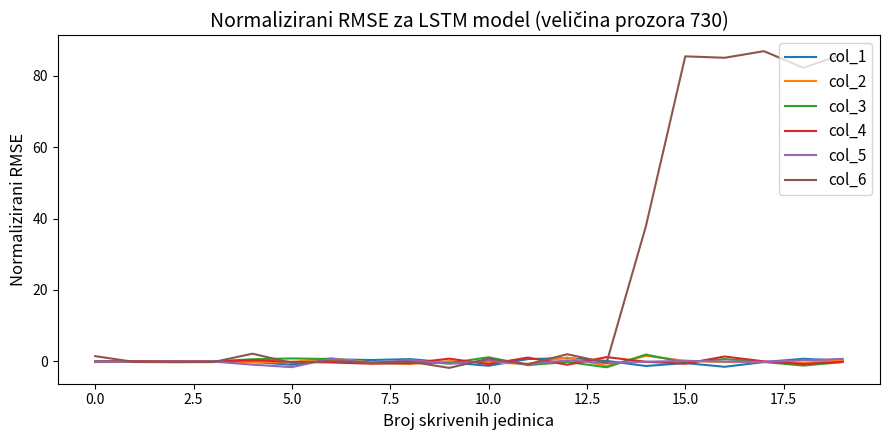

Which series has the widest spread of values?

col_6